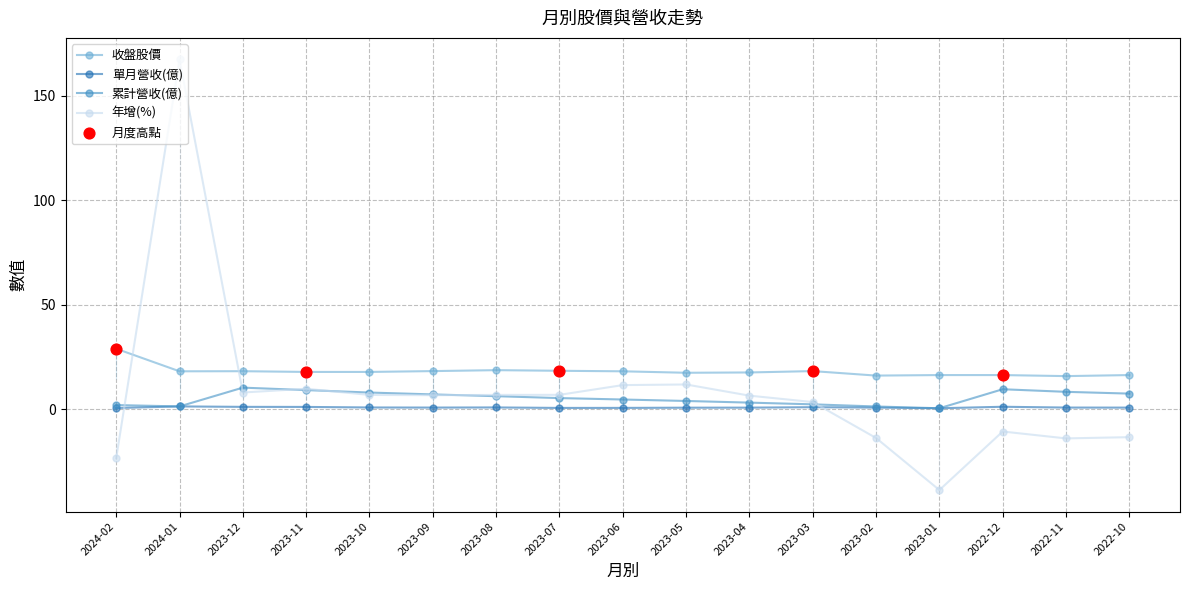

At how many categories does at least one series exceed 65?

1